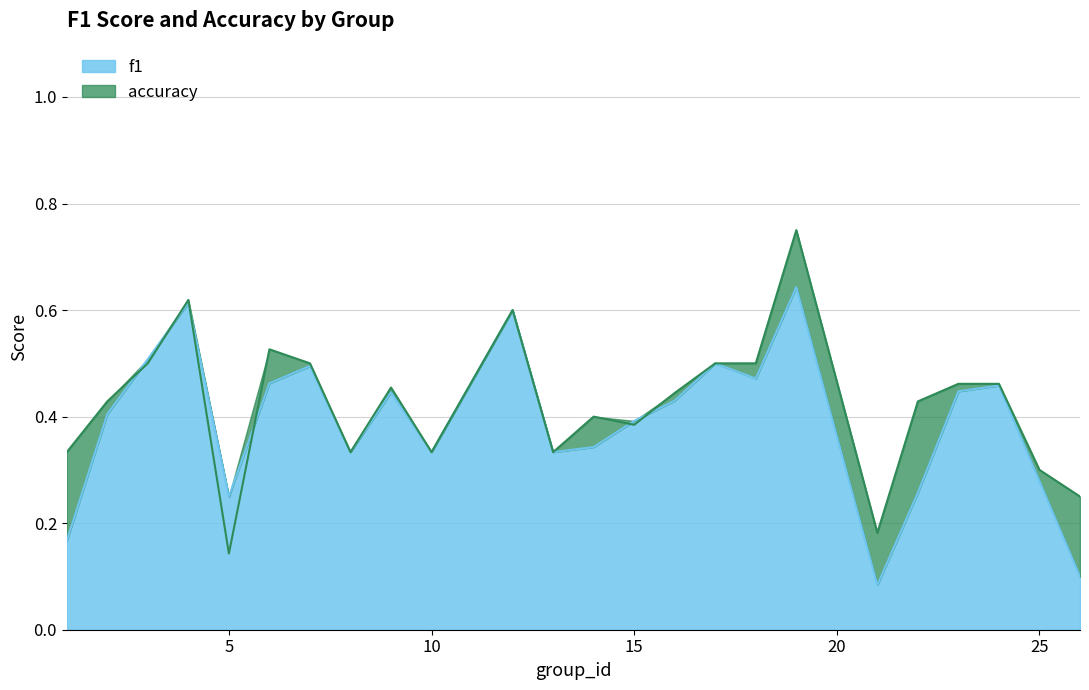

Which series changed the most between 7 and 14?

f1